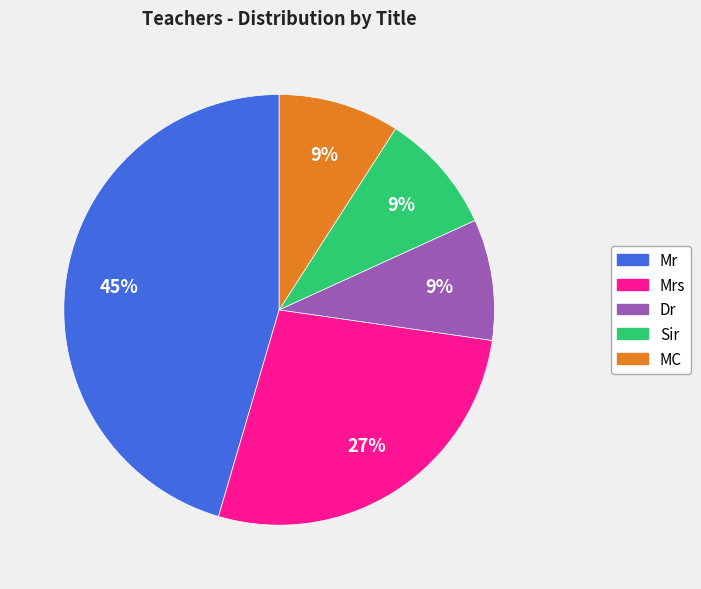

To the nearest percent, what is the difference between the largest and smallest slice percentages?

36%